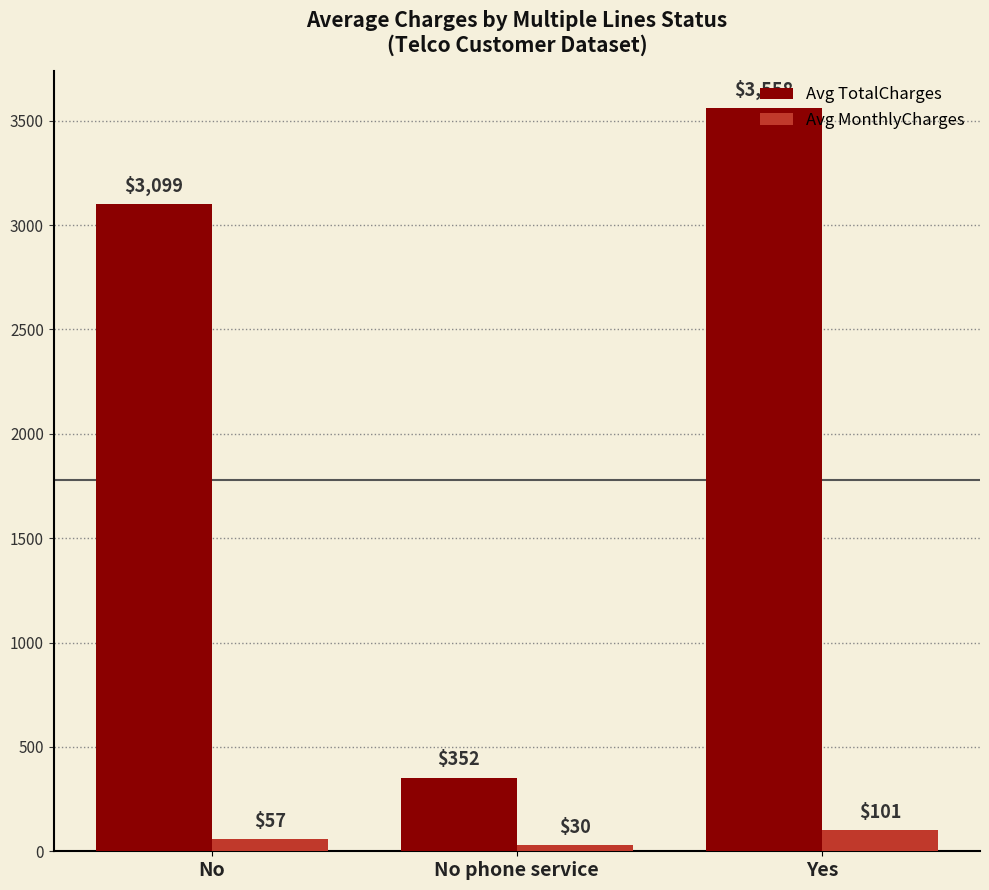

How many values in the Avg MonthlyCharges series are below 57?

1